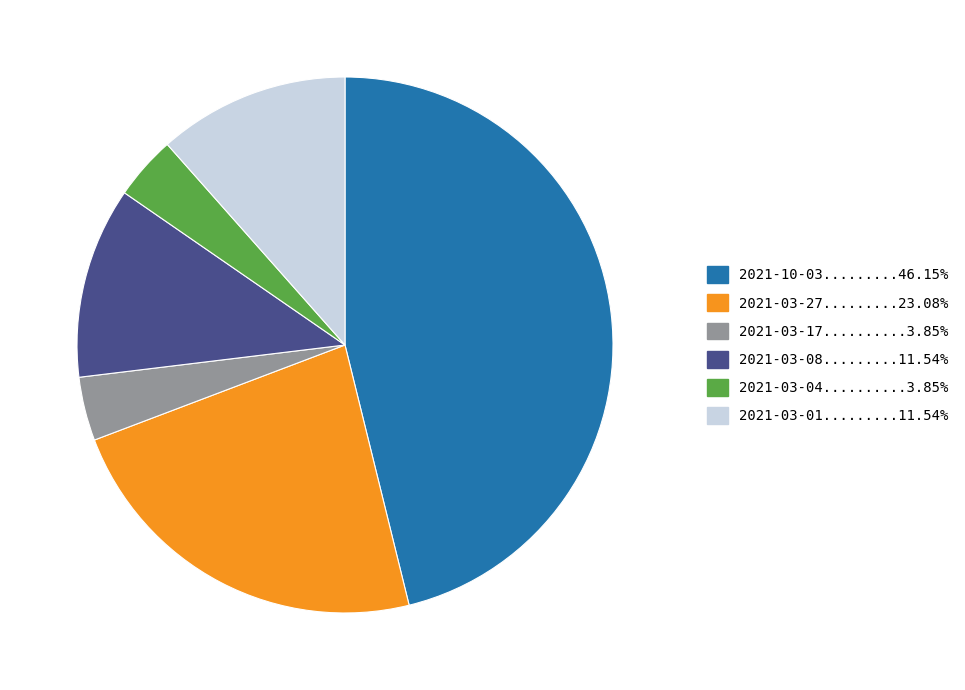

Is there any slice that represents more than half of the pie?

No